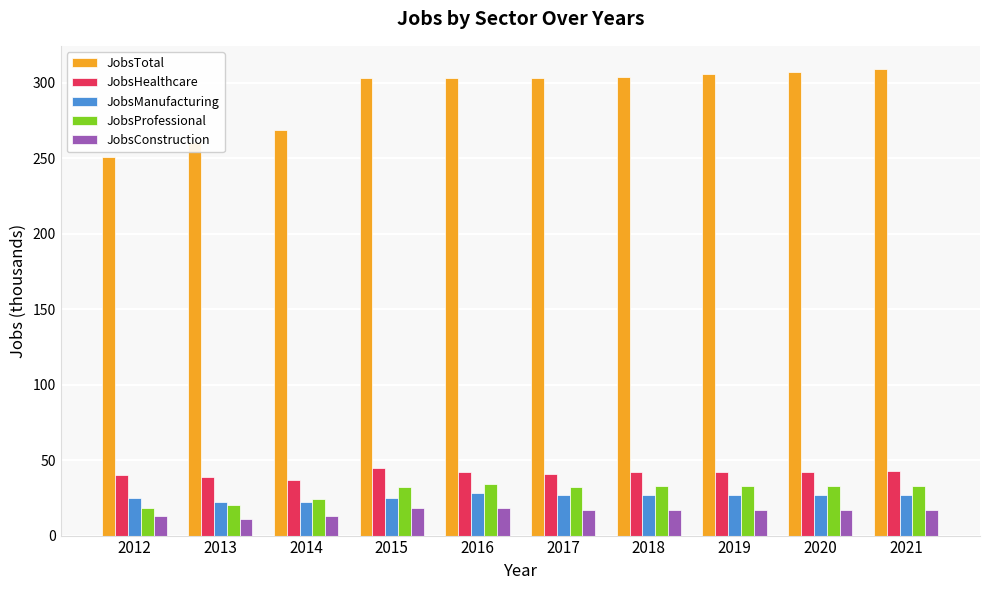

What is the difference between the maximum and second lowest values in the JobsHealthcare series?

6